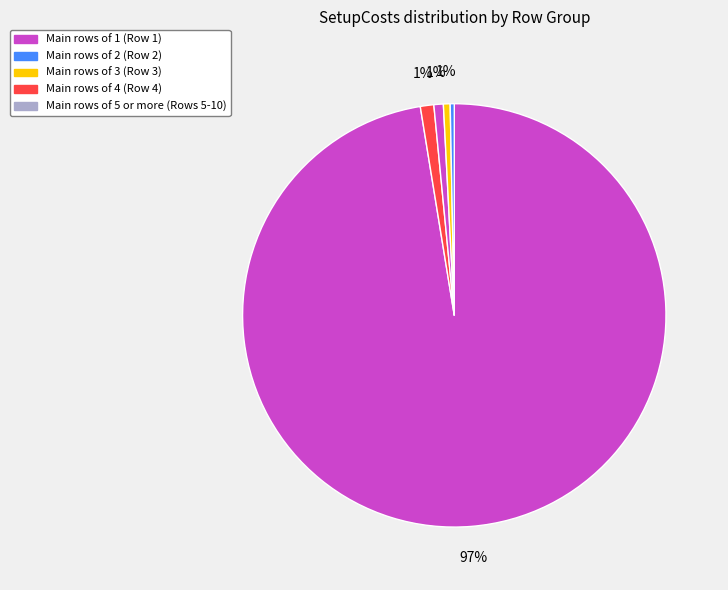

How many slices are in this pie chart?

5